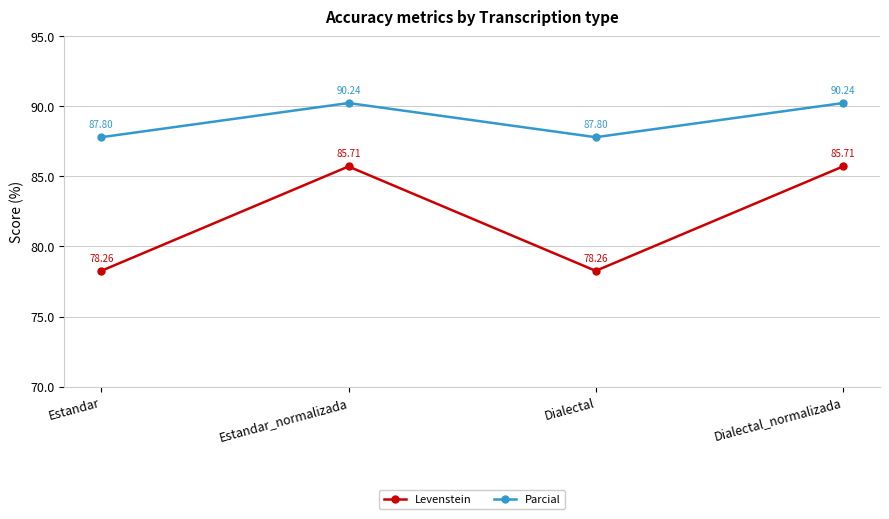

Does the chart have visible grid lines?

Yes